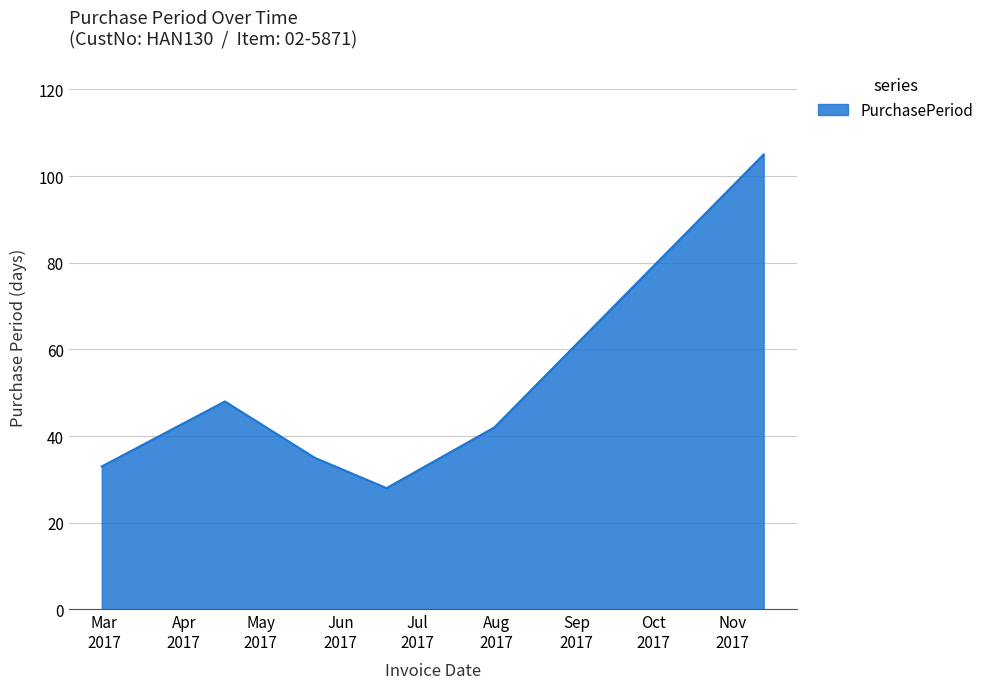

What is the difference between the maximum and minimum values?

77